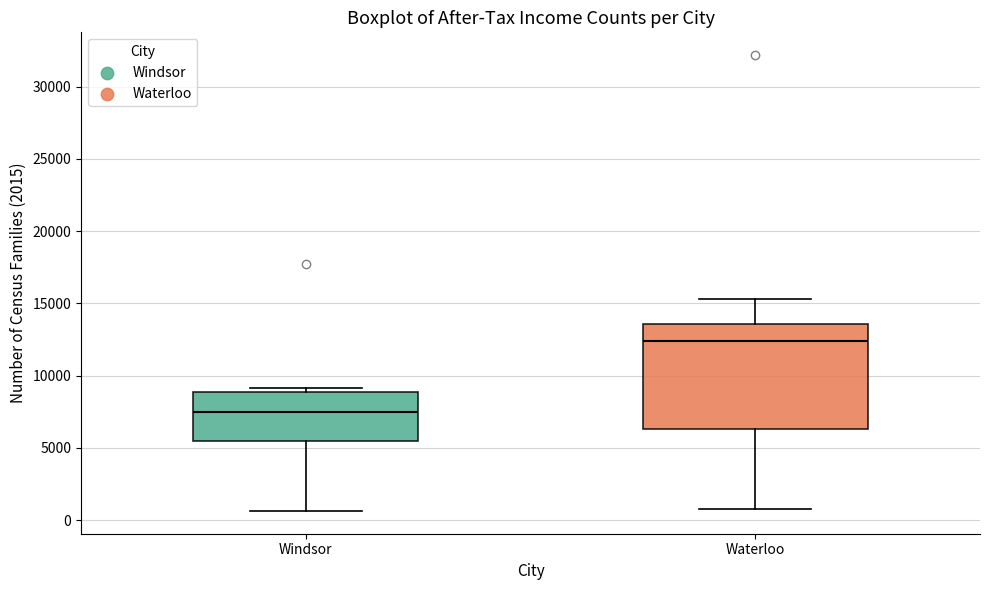

Which box is the tallest, from its lower edge to its upper edge?

Waterloo